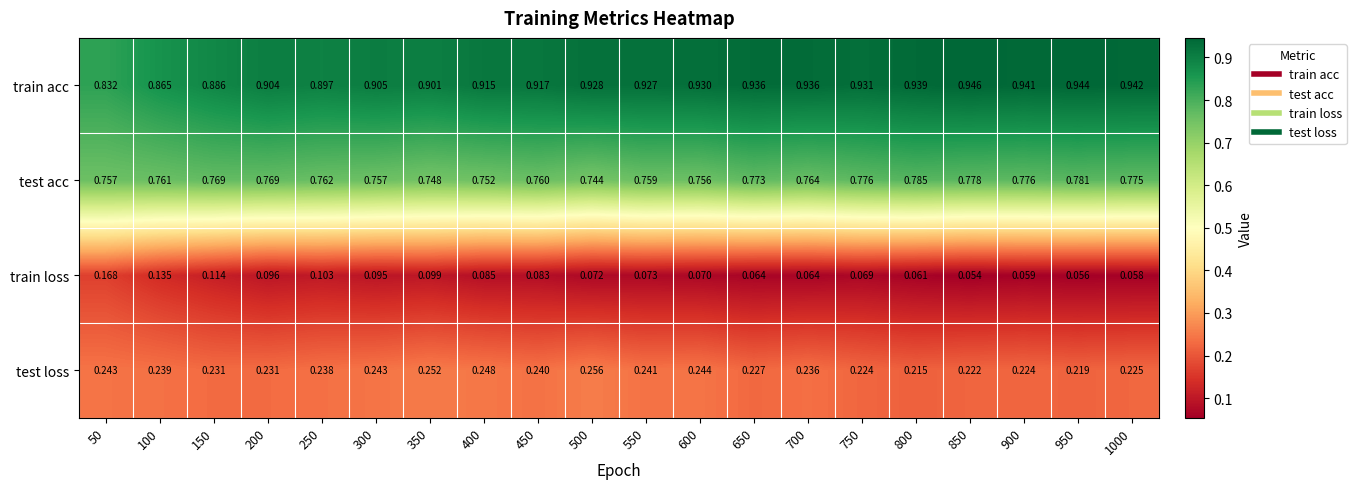

Is the value of train acc at 650 greater than the value of test acc at 500?

Yes